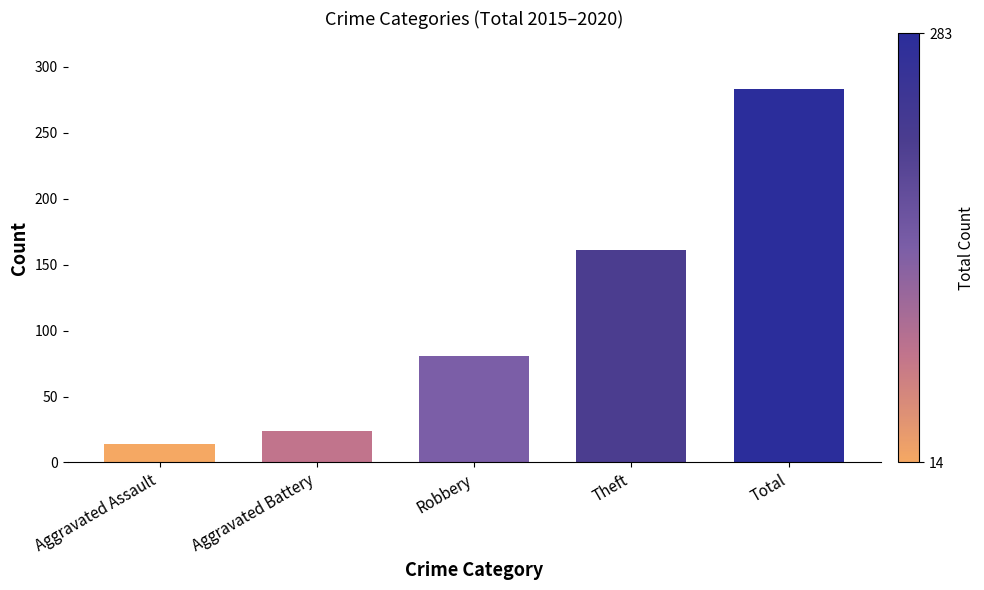

Which has a higher value, Theft or Robbery?

Theft